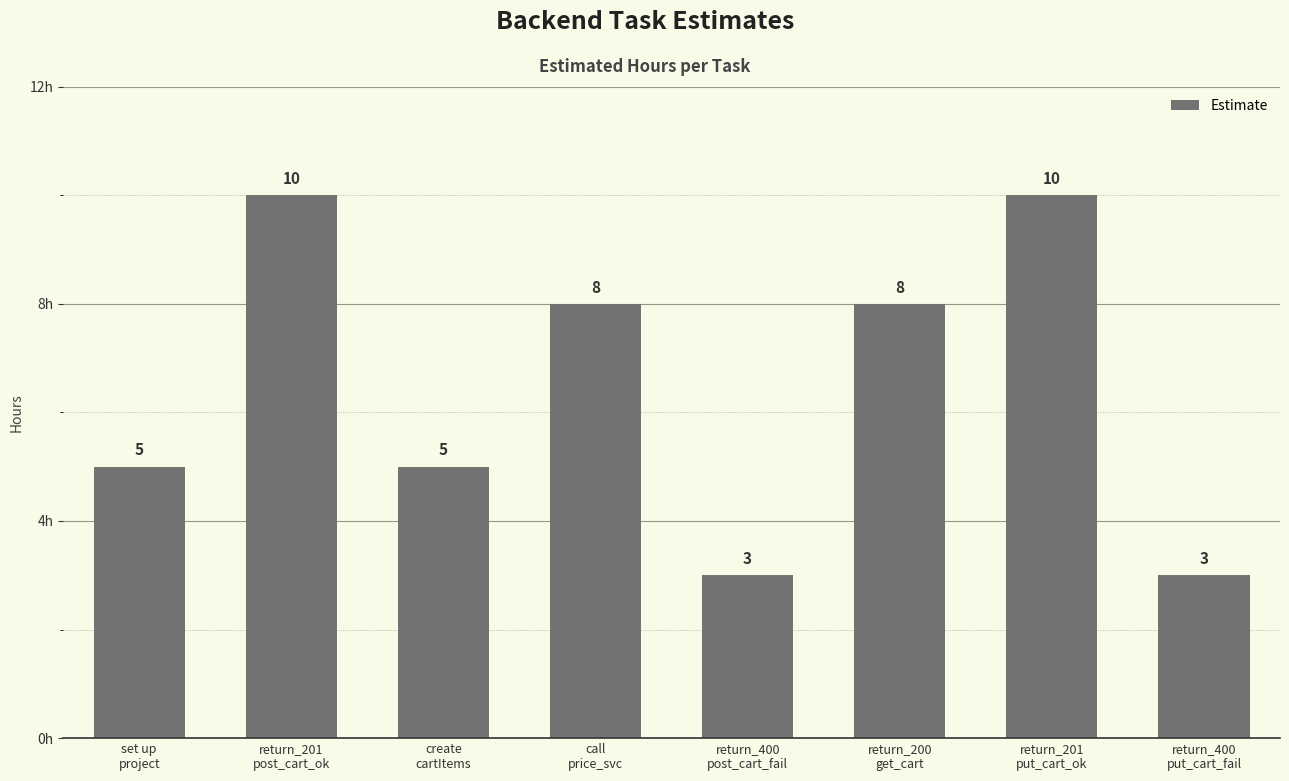

What is the minimum value shown in the chart?

3